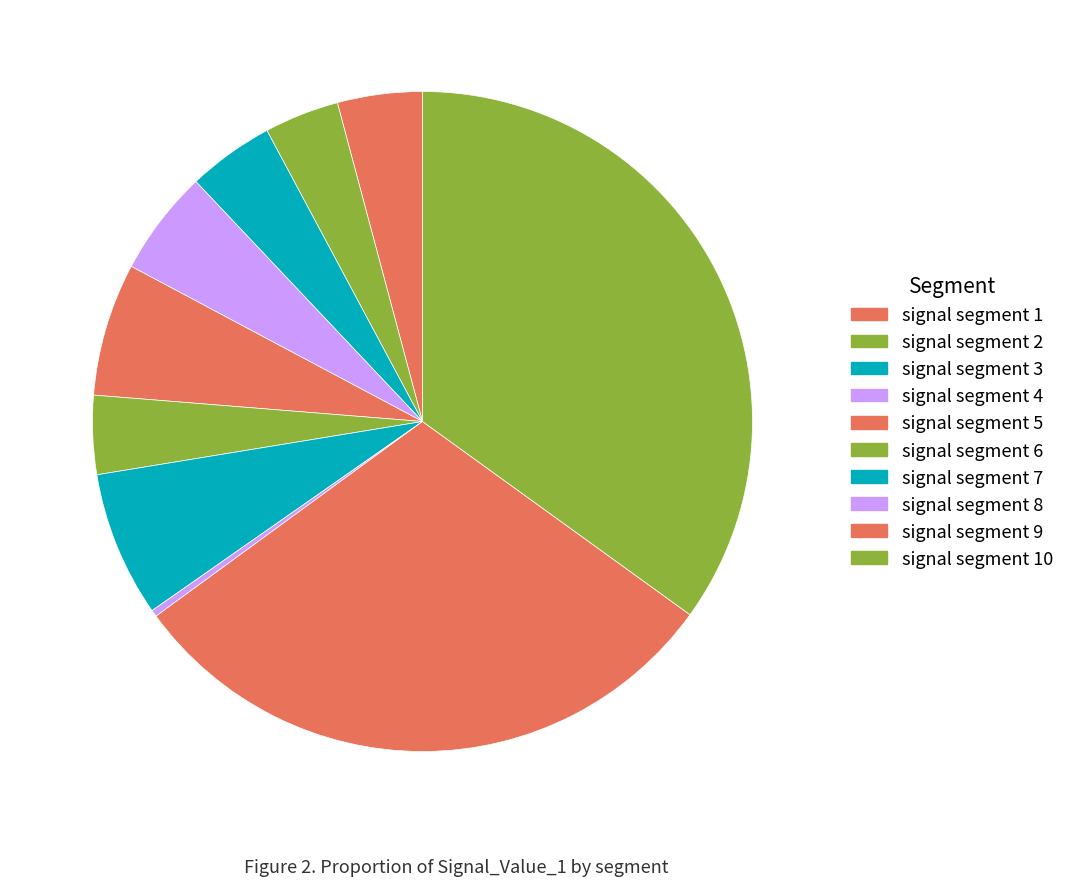

The signal segment 1 slice represents 4% of the pie. True or false?

True